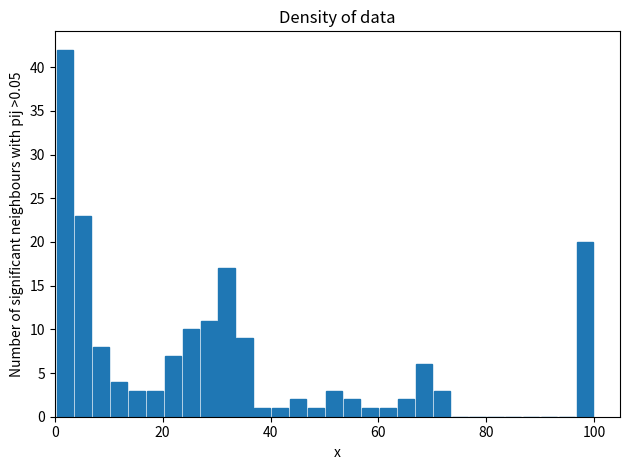

Read against the x-axis, roughly where is the centre of the tallest bar?

2